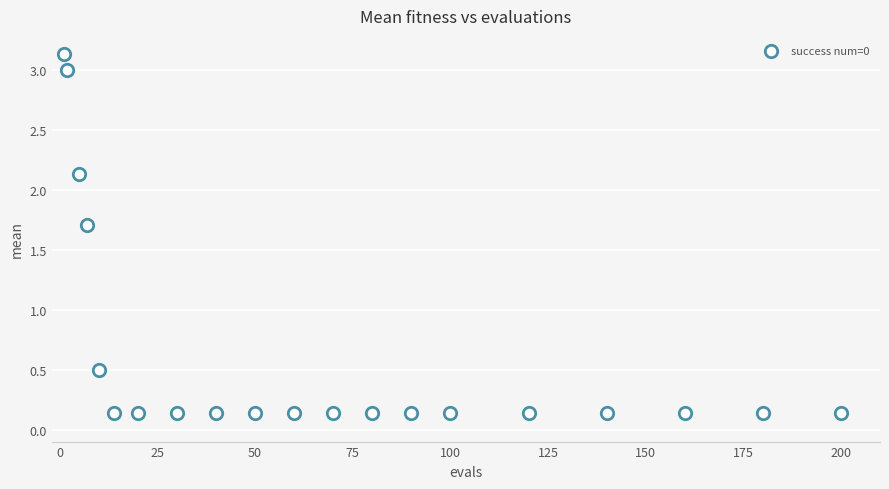

What is the range of X values (max minus min)?

199.0